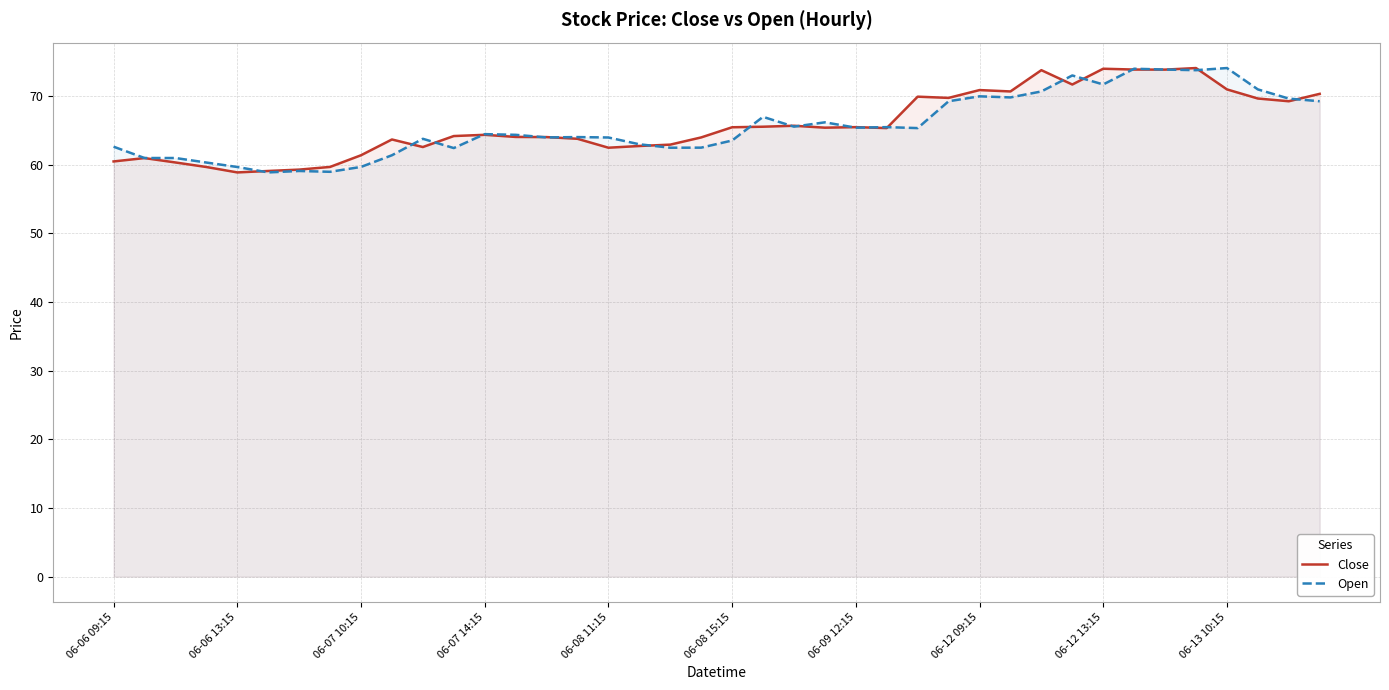

List the series in order of their overall mean, lowest first.

Open, Close